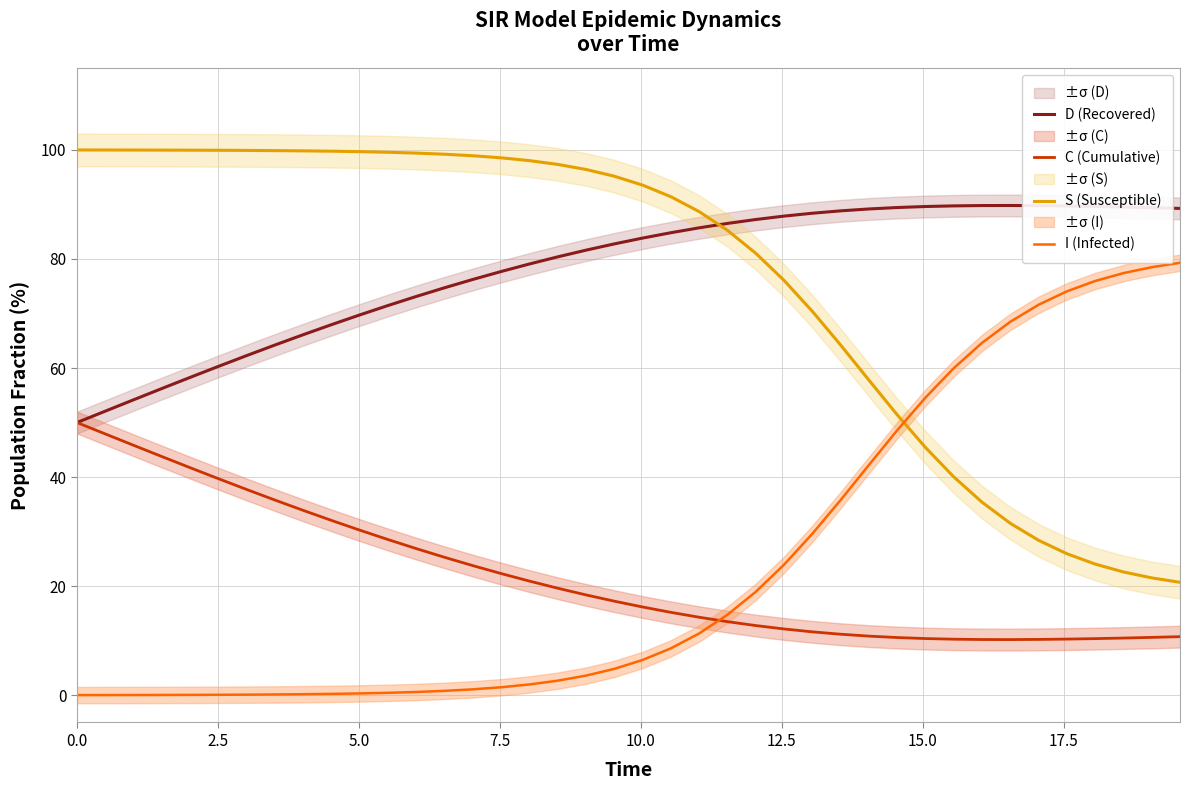

Which series ends up on top after the final intersection of I (Infected) and C (Cumulative)?

I (Infected)